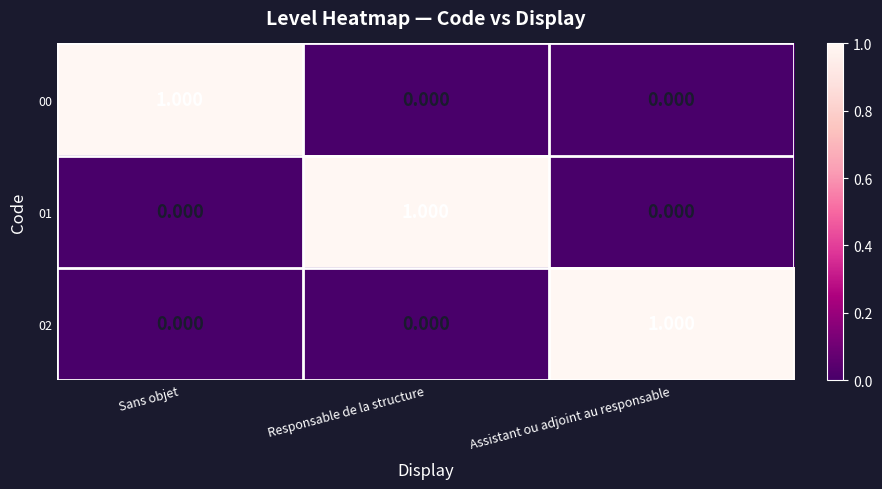

Which category has the highest value in the 01 series?

Responsable de la structure